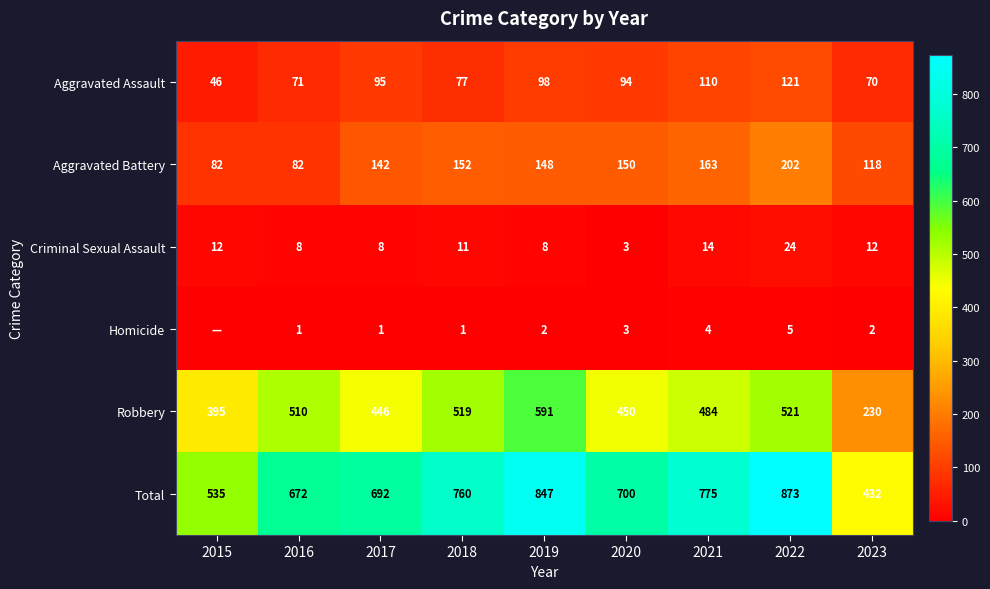

Is the value of Criminal Sexual Assault at 2017 greater than the value of Aggravated Battery at 2022?

No